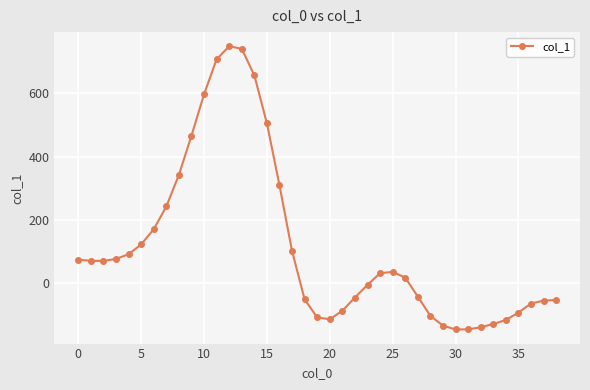

What is the minimum value shown in the chart?

-147